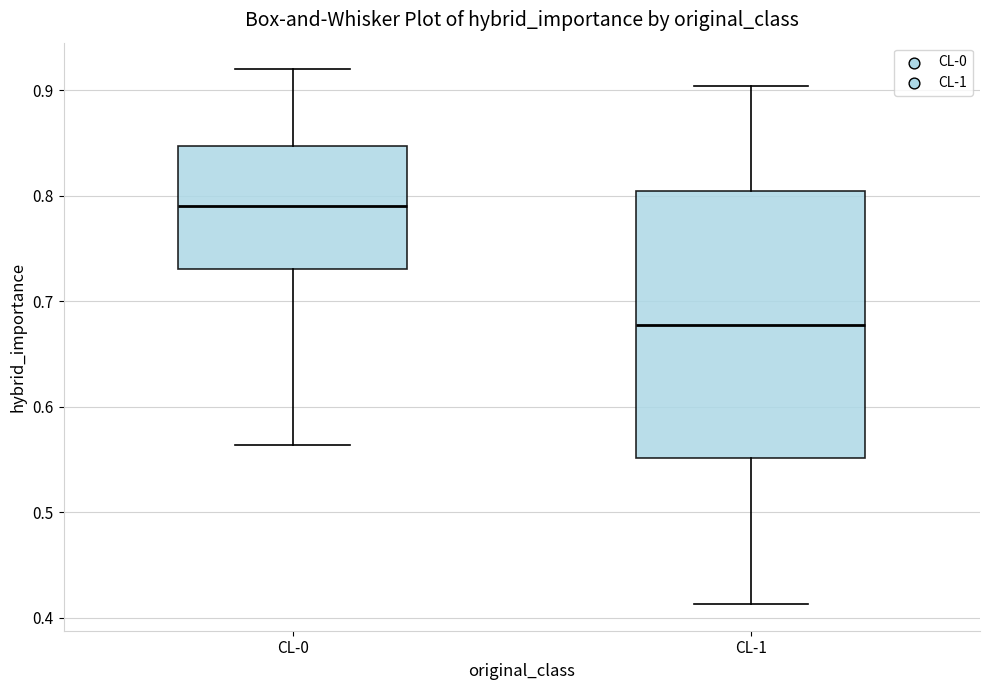

Which box's median line is the highest?

CL-0